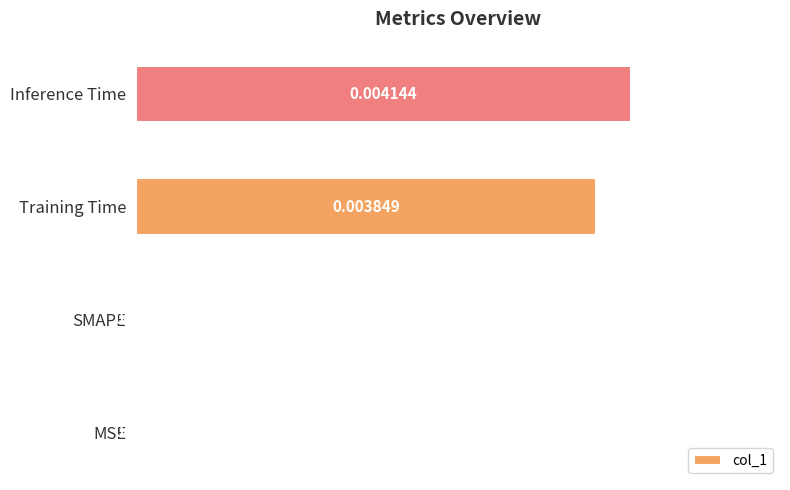

Which has a higher value, SMAPE or Inference Time?

Inference Time